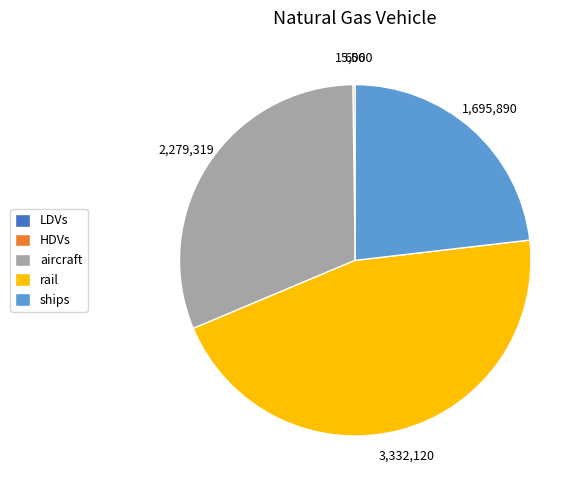

Is the sum of rail and aircraft greater than half?

Yes